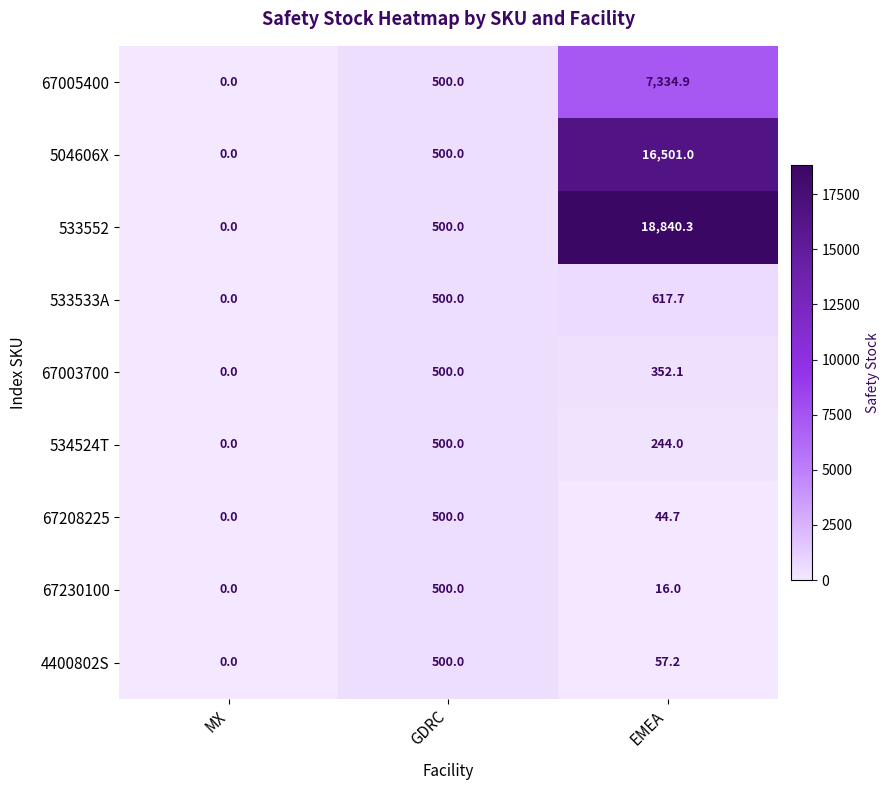

Is it true that 533552 equals -9424.9 at MX?

False